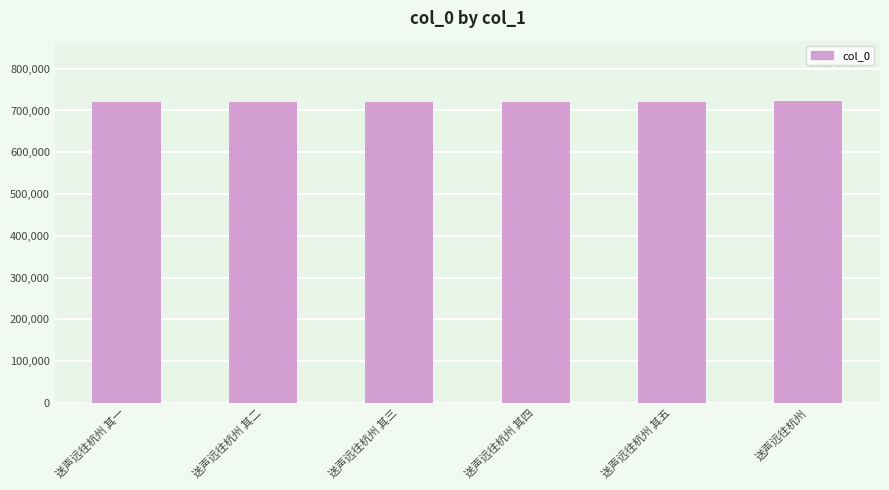

How many data points are less than 719634?

3